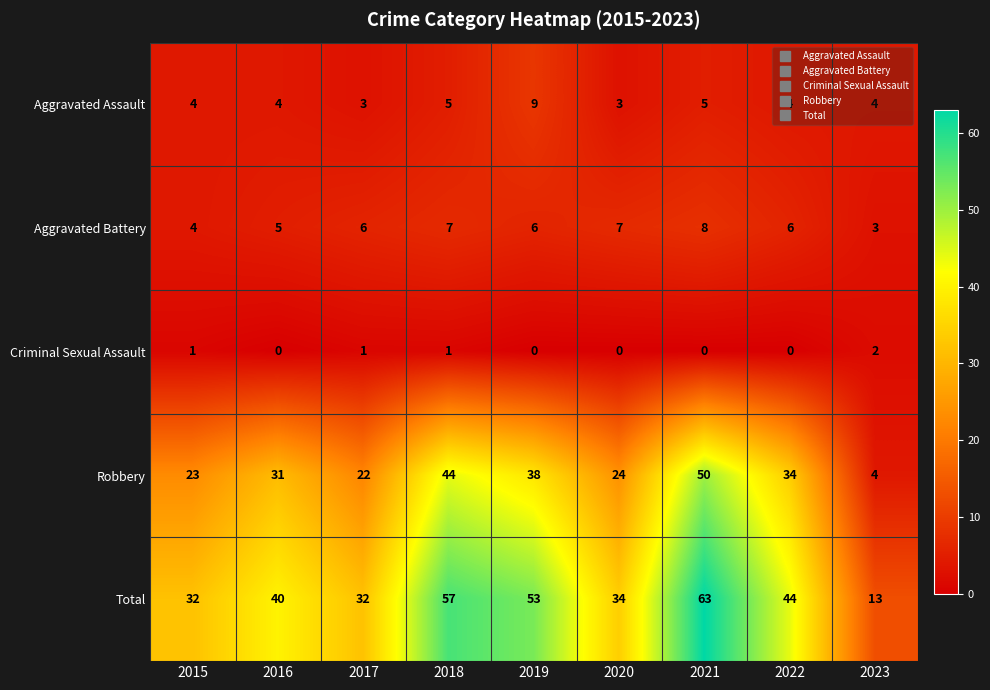

At which category is the sum across all series the highest?

2021